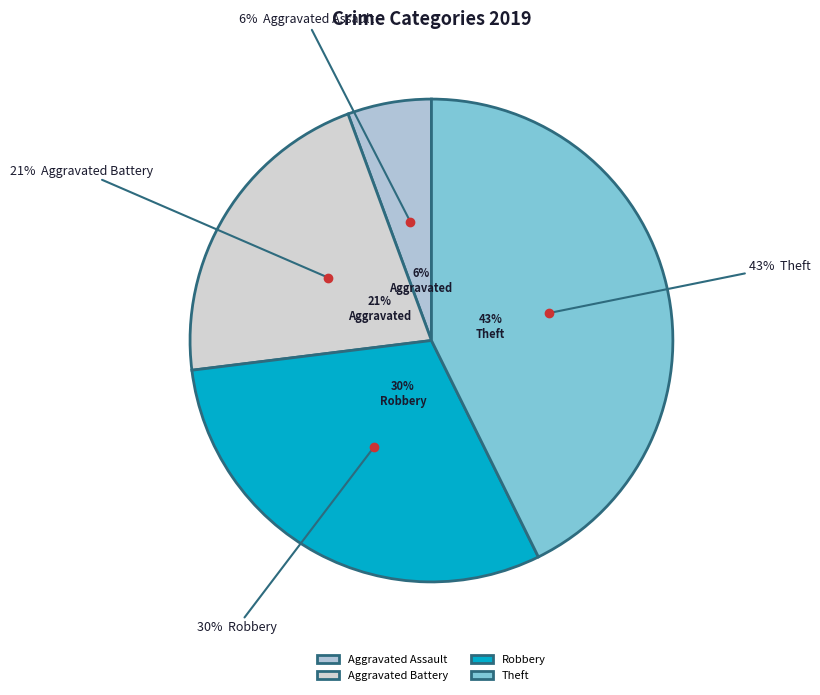

To the nearest percent, what portion does Aggravated Battery represent?

21%